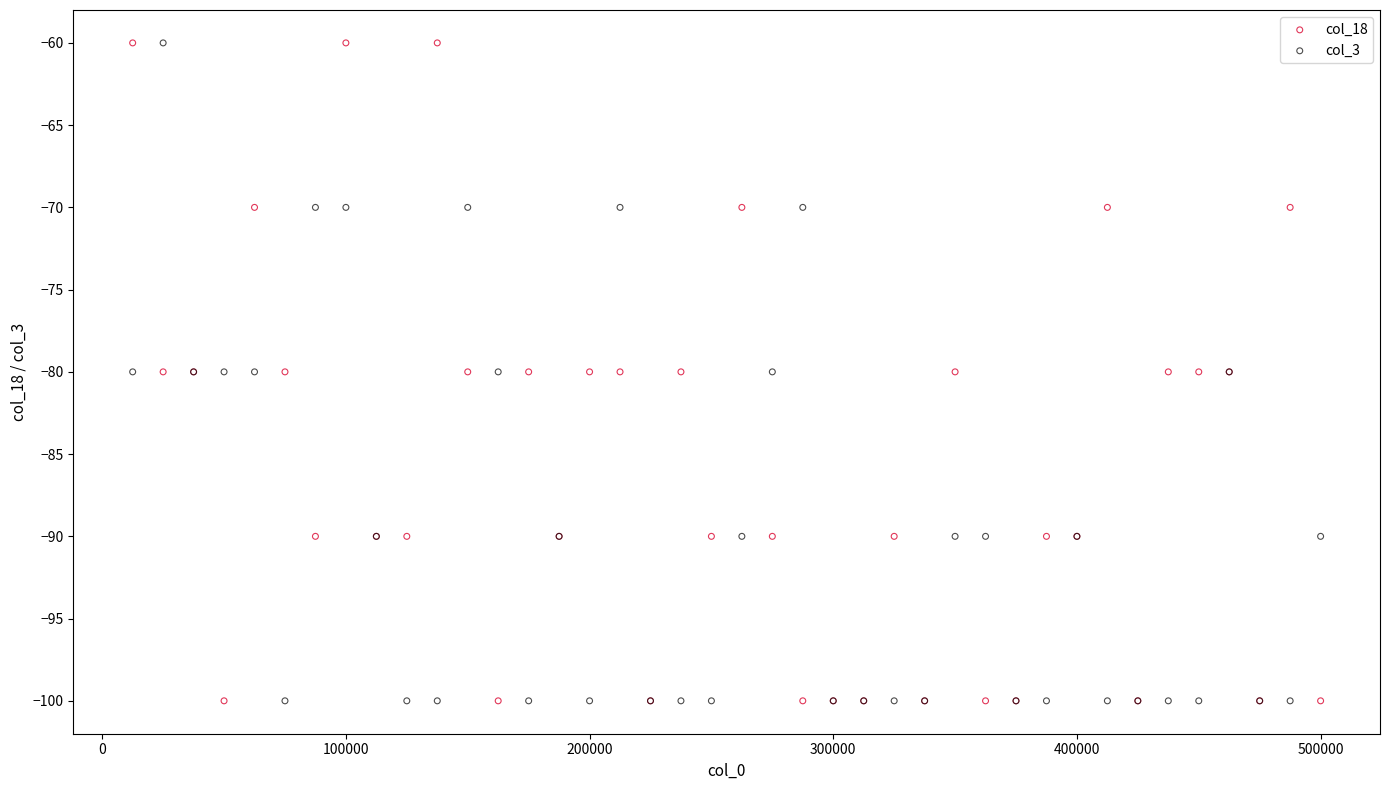

What is the X range (max minus min) for the scatter plot?

487500.0